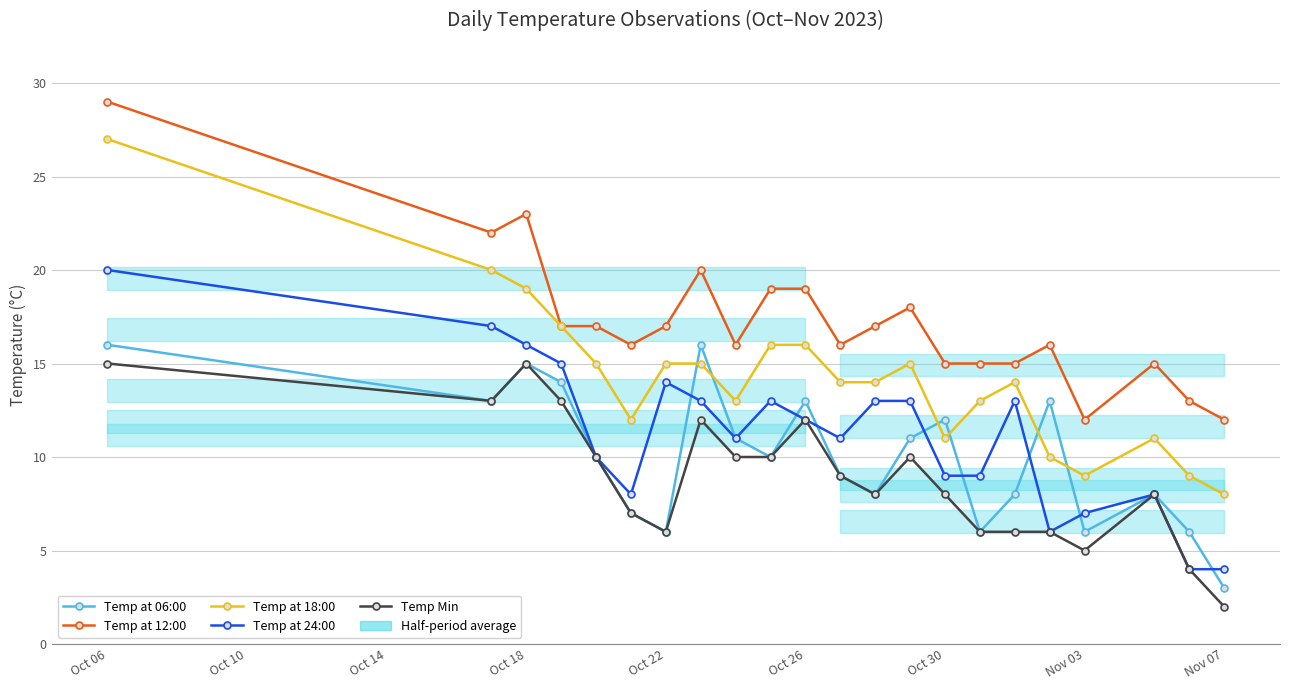

How many data points in Temp at 12:00 are less than 17?

11